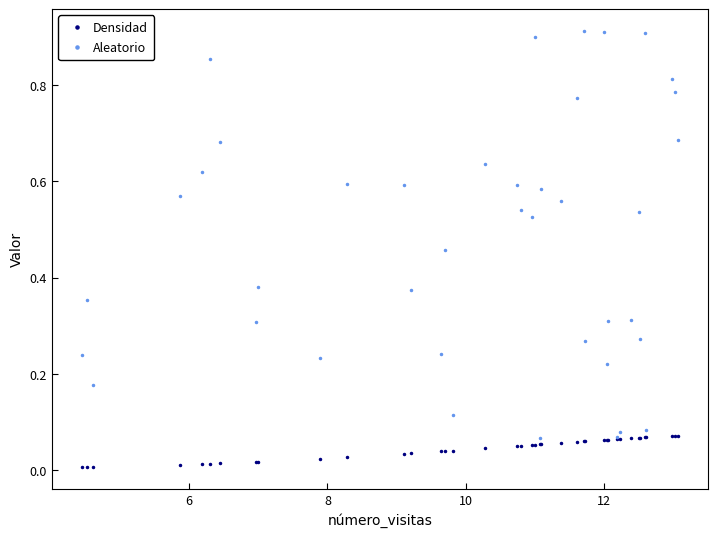

Which series has the largest total across all categories?

Aleatorio